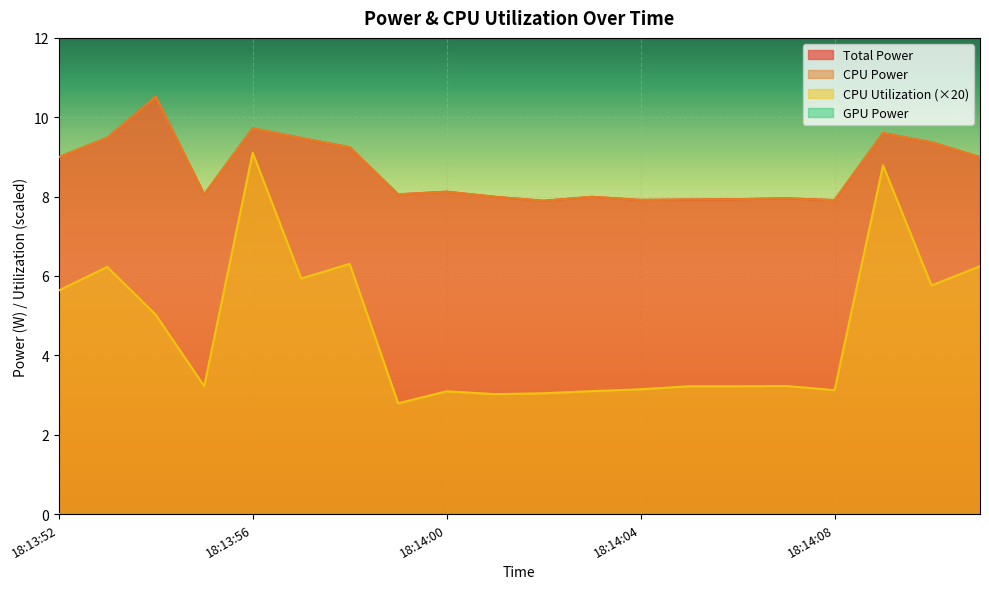

Read the Total Power value at 18:13:57.

9.5